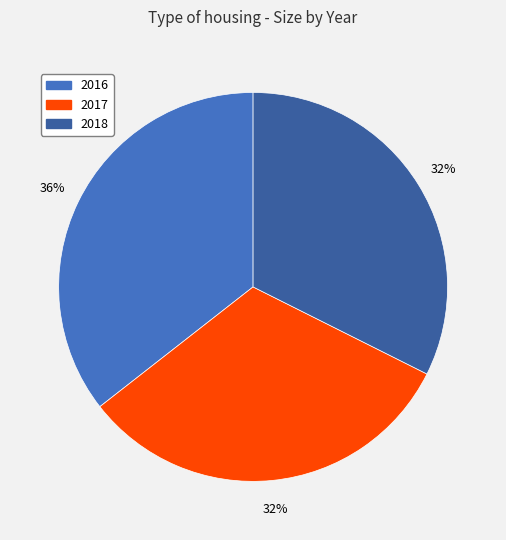

True or false: 2018 accounts for 19% of the total.

False